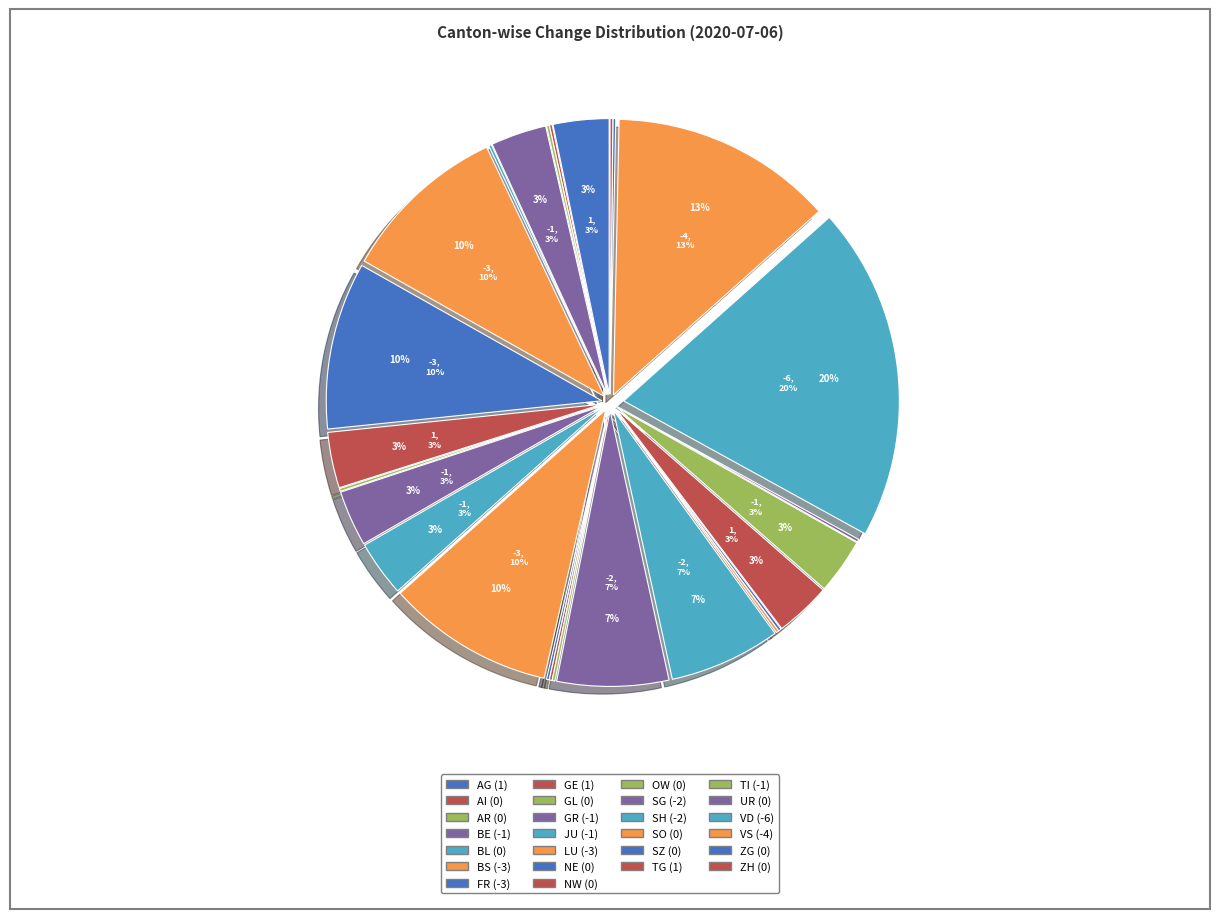

Is there a majority slice in this chart?

No